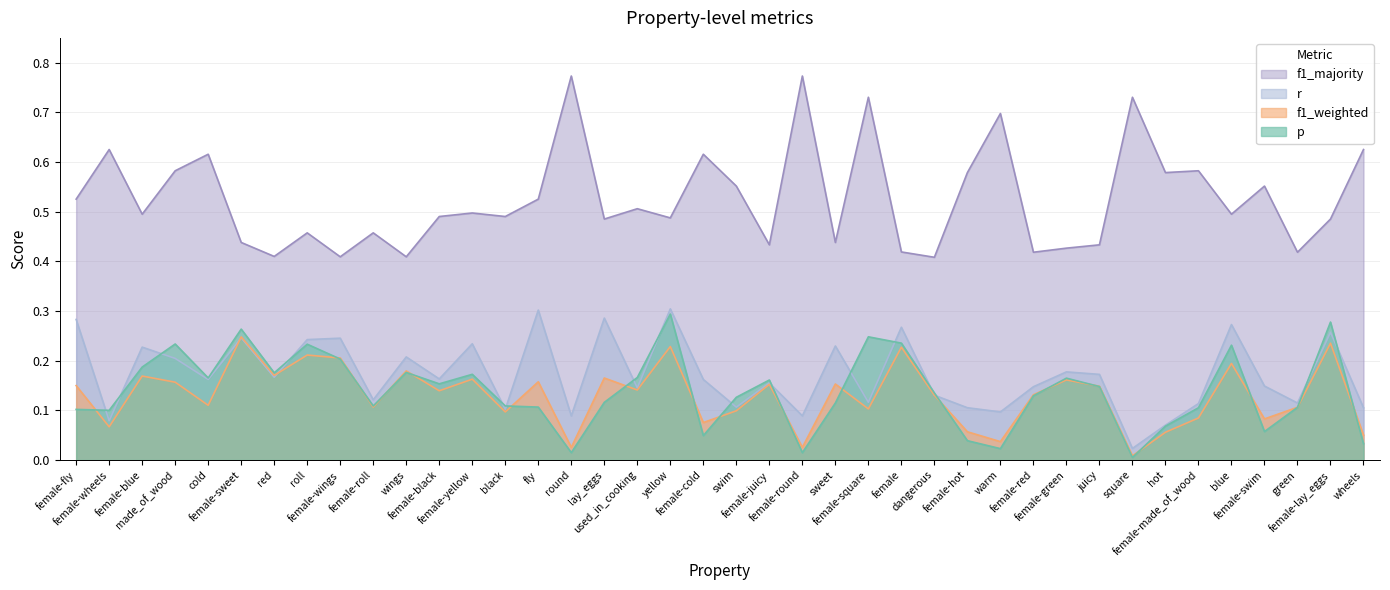

How many interior local valleys does the r series have?

14